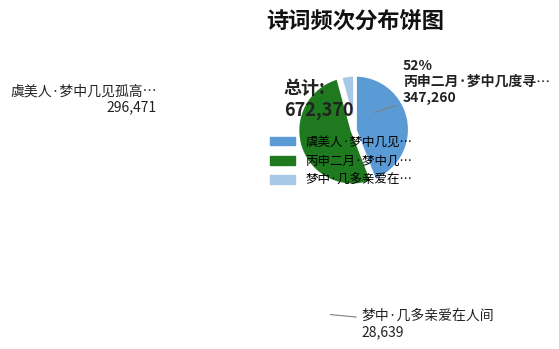

Is there a majority slice in this chart?

Yes